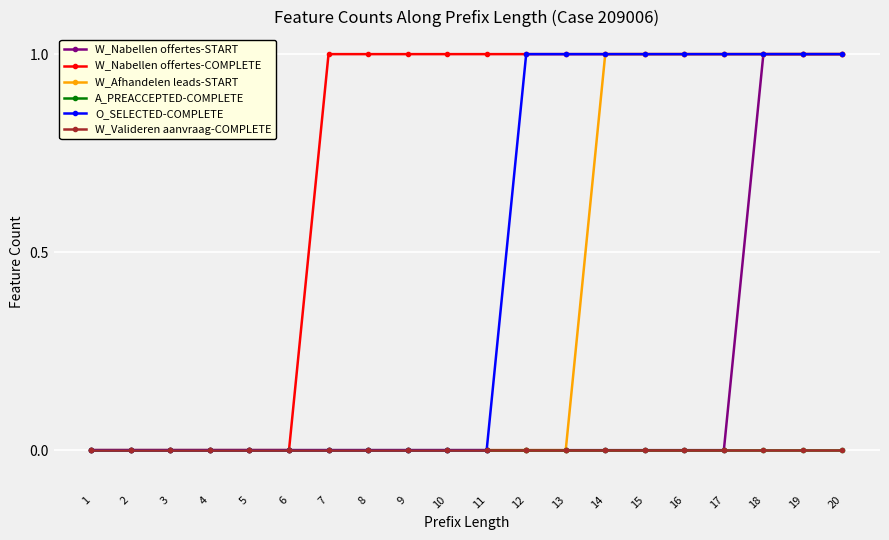

What is the difference between the maximum and minimum values in the W_Nabellen offertes-COMPLETE series?

1